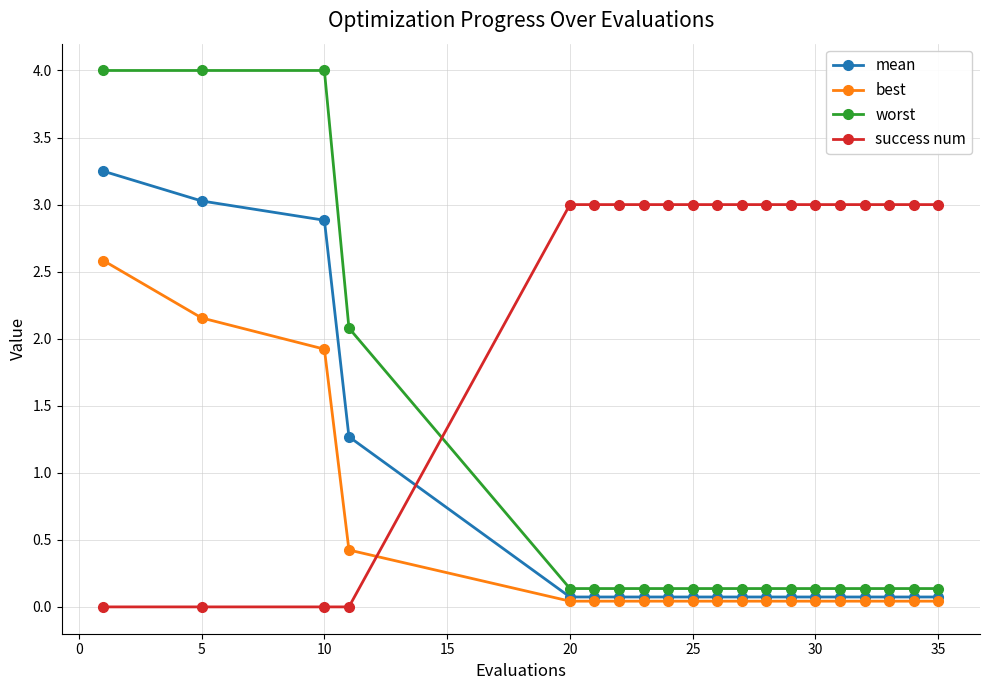

What is the maximum value shown in the chart?

4.0